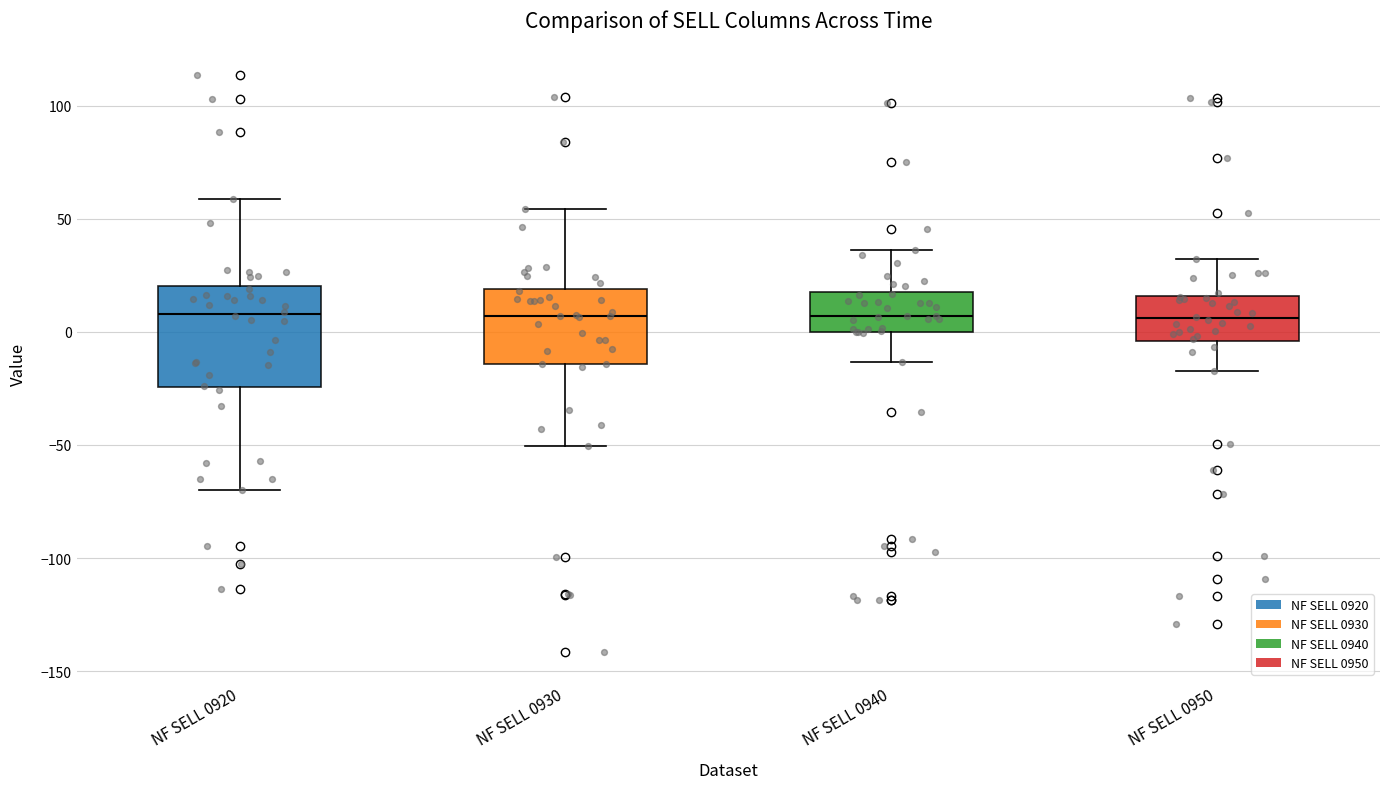

Where does the lower whisker of the box for NF SELL 0950 end on the y-axis? The values are not printed on the chart, so give them approximately, as read against the axis.

-15